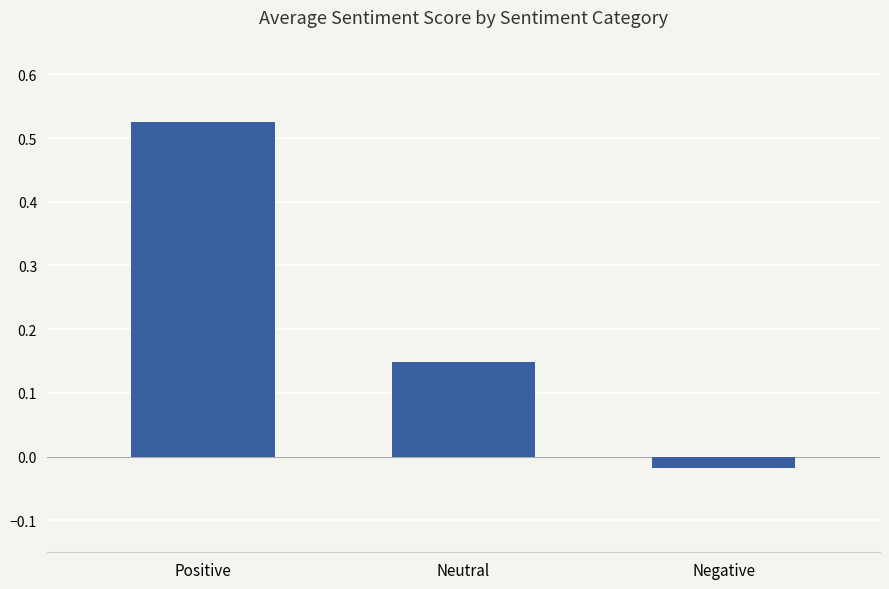

Does the chart contain stacked bars?

No